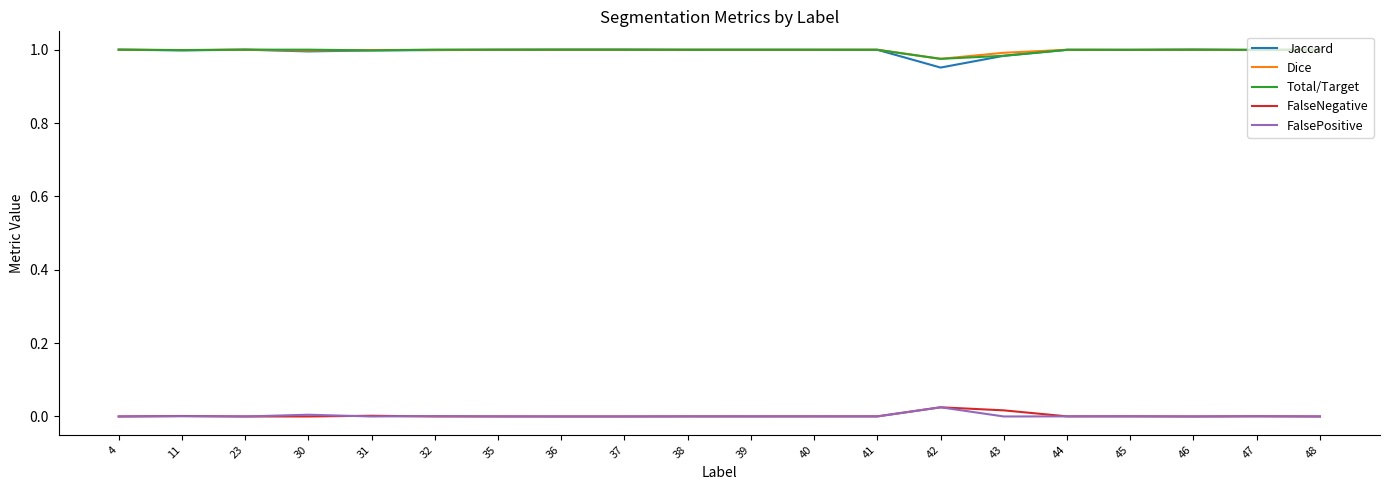

Is it true that Dice equals 1.0 at 4?

True